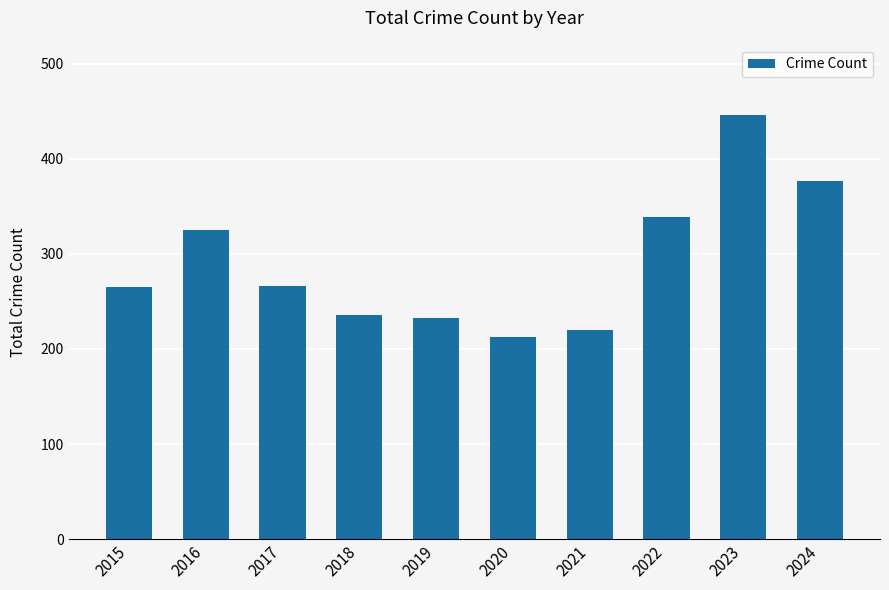

Where does the data first go above 266?

2016